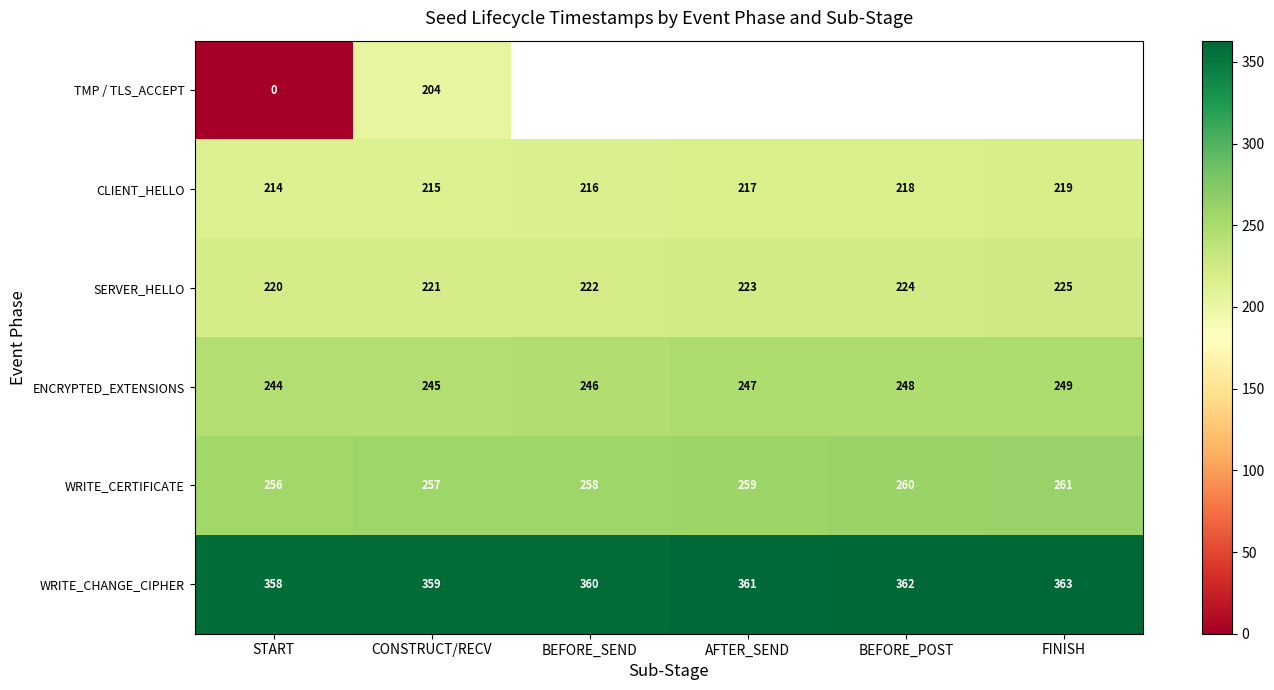

What is the sum of the SERVER_HELLO values at FINISH and BEFORE_POST?

449